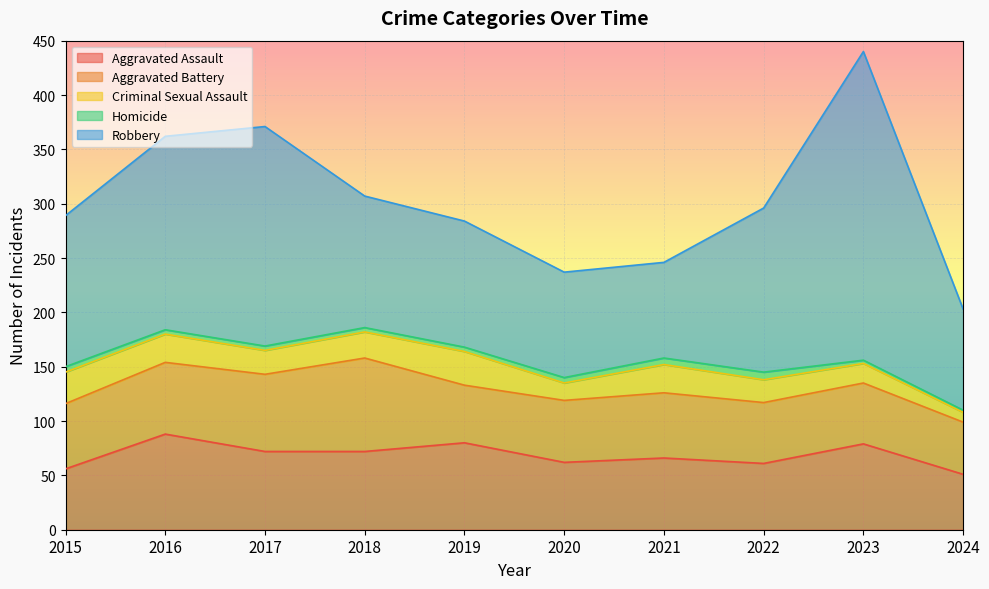

What is the value of the Criminal Sexual Assault point at the 6th from the left?

16